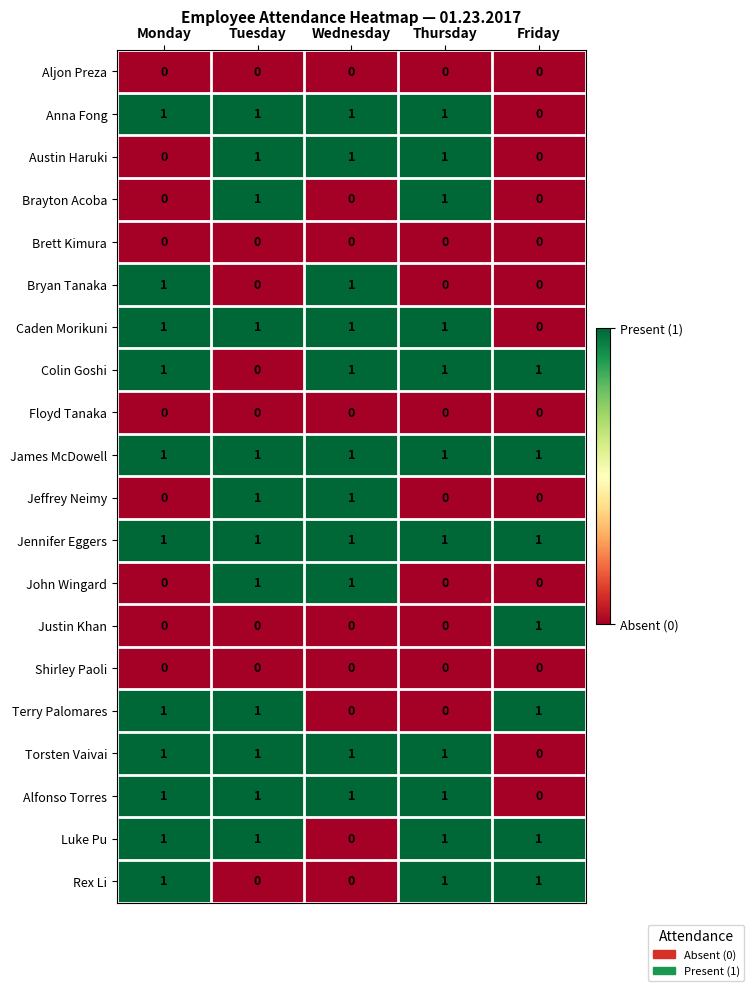

How many Torsten Vaivai values are between 1 and 2?

4